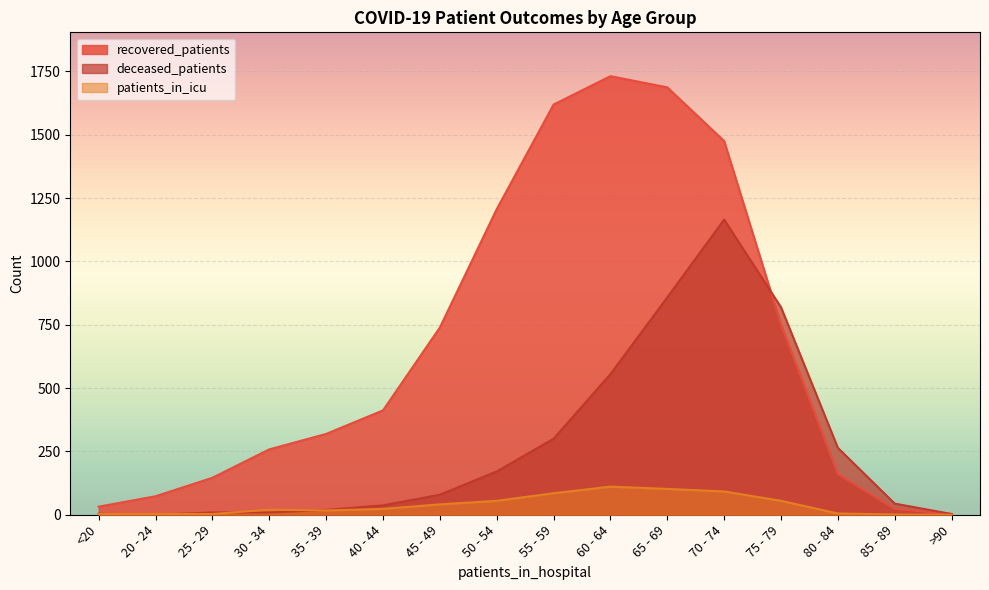

Between 45 - 49 and 80 - 84, which is larger?

45 - 49